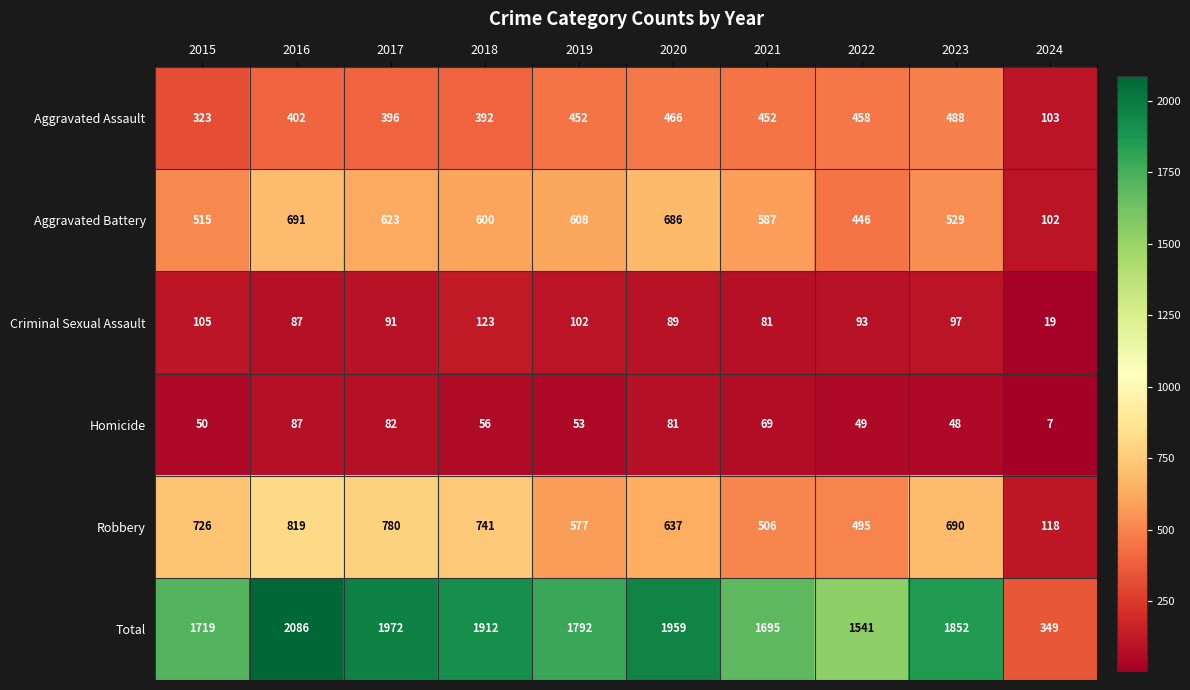

What is the sum of the Criminal Sexual Assault values at 2019 and 2022?

195